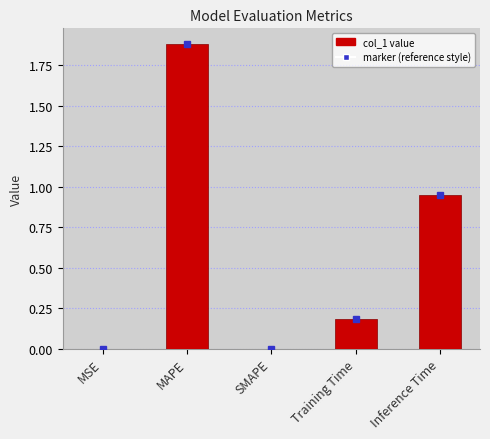

What is the sum of all values?

3.0